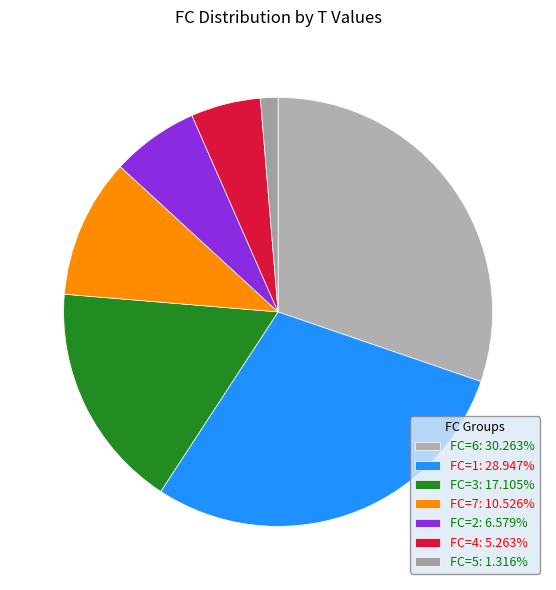

How many segments does this pie chart have?

7